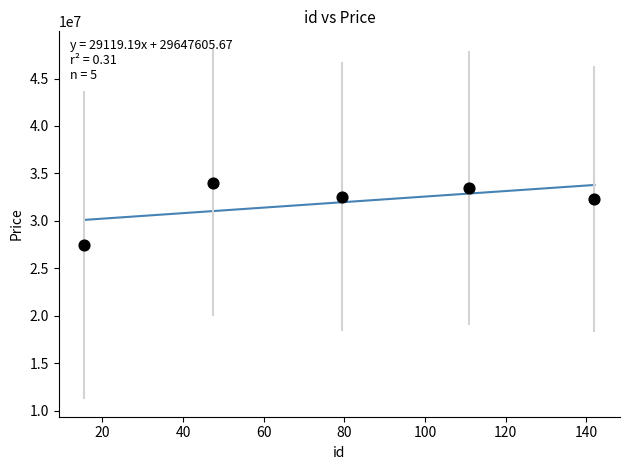

What is the average Y value?

31950933.9